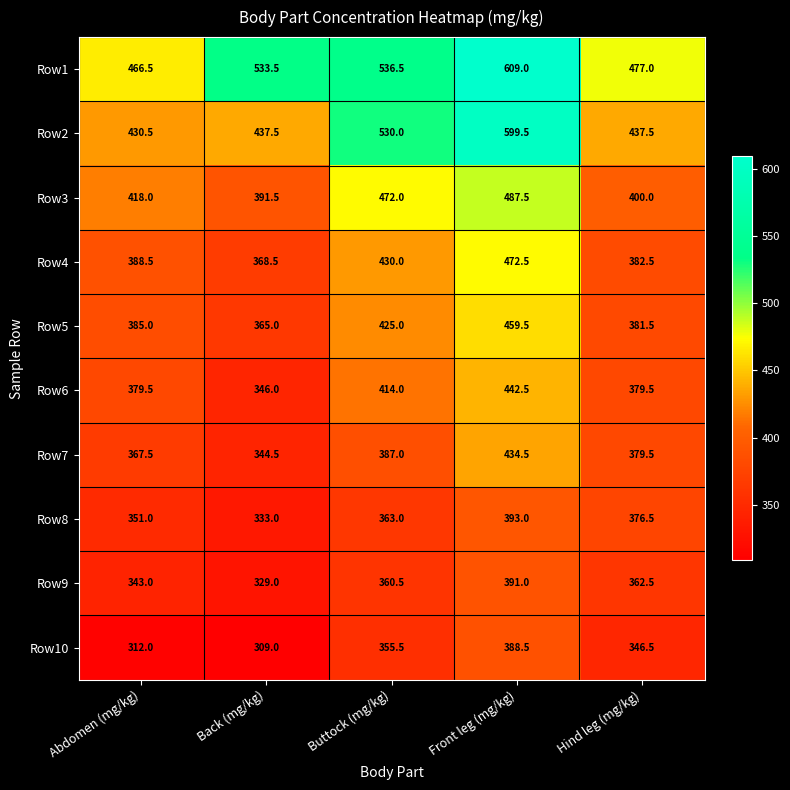

Which series has the largest total across all categories?

Row1